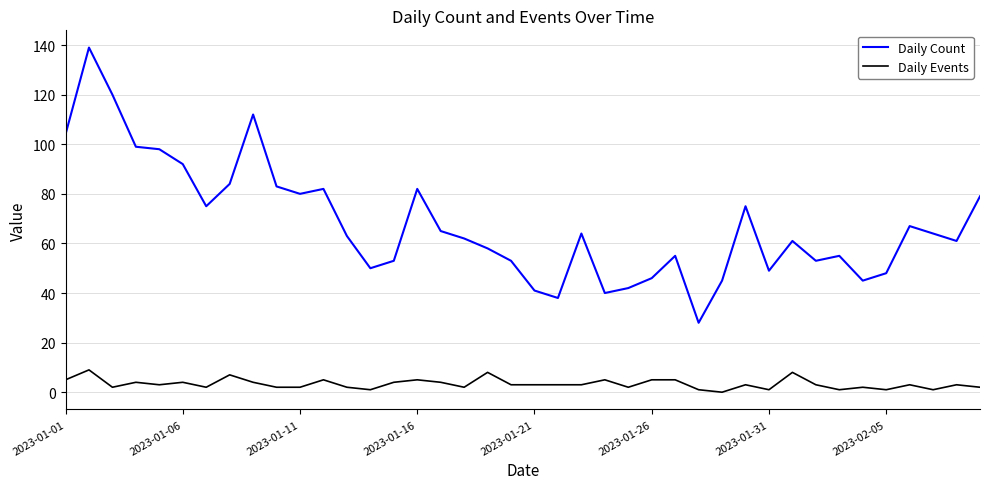

Reading left to right, list all the values displayed in this chart.

Daily Count: 104	139	120	99	98	92	75	84	112	83	80	82	63	50	53	82	65	62	58	53	41	38	64	40	42	46	55	28	45	75	49	61	53	55	45	48	67	64	61	79
Daily Events: 5	9	2	4	3	4	2	7	4	2	2	5	2	1	4	5	4	2	8	3	3	3	3	5	2	5	5	1	0	3	1	8	3	1	2	1	3	1	3	2